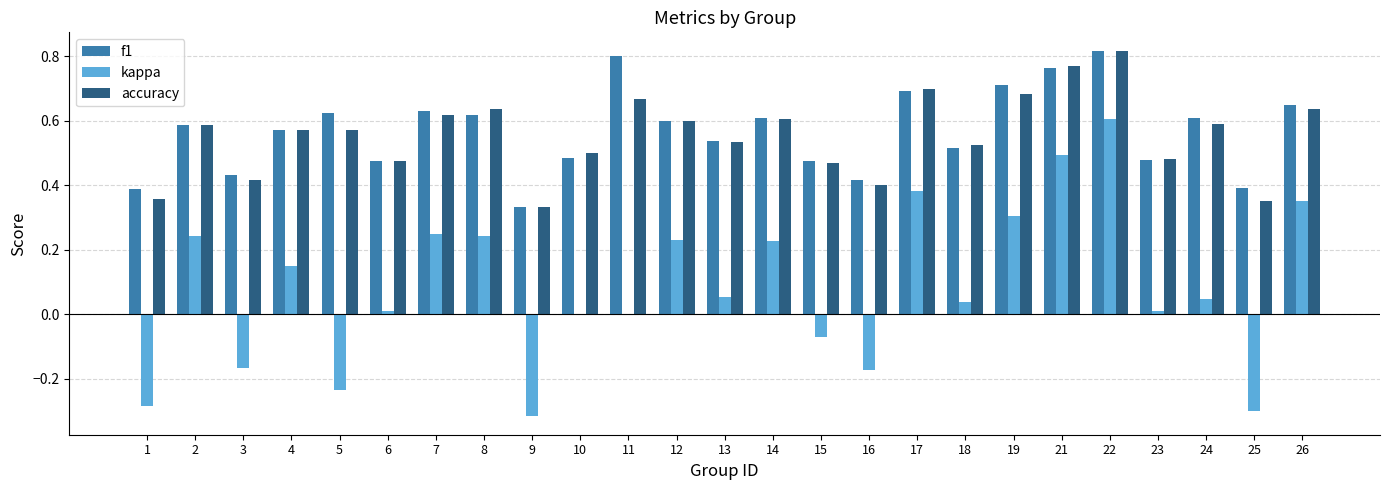

Is the value of kappa at 13 greater than the value of accuracy at 16?

No